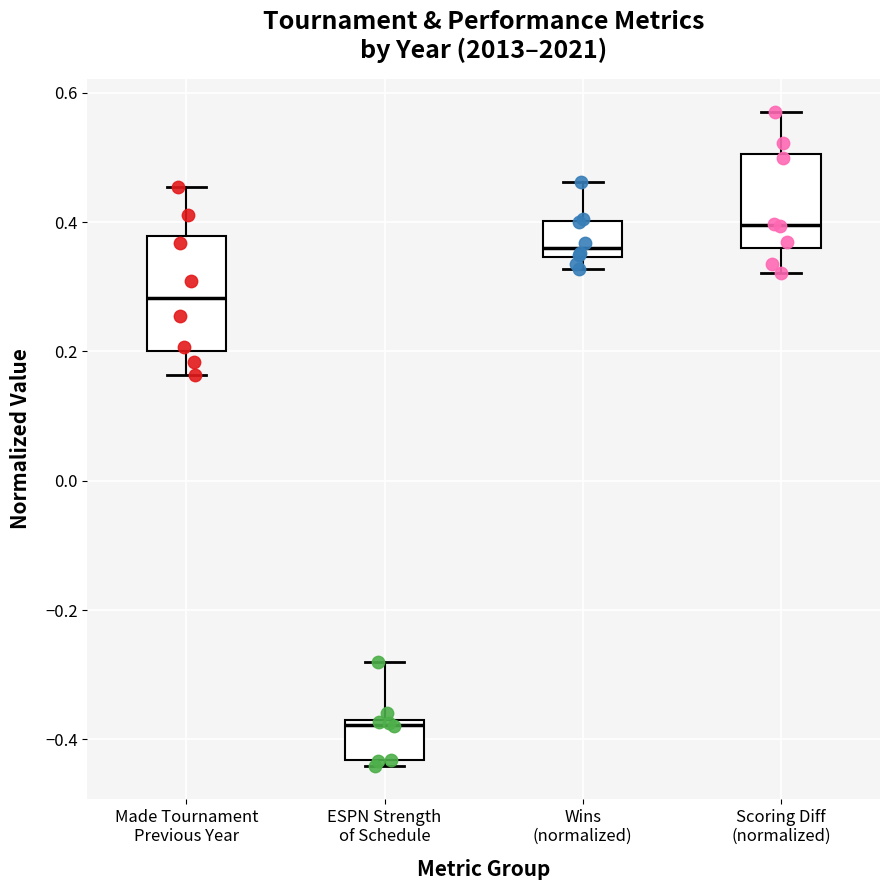

Which box's median line is the highest?

Scoring Diff (normalized)